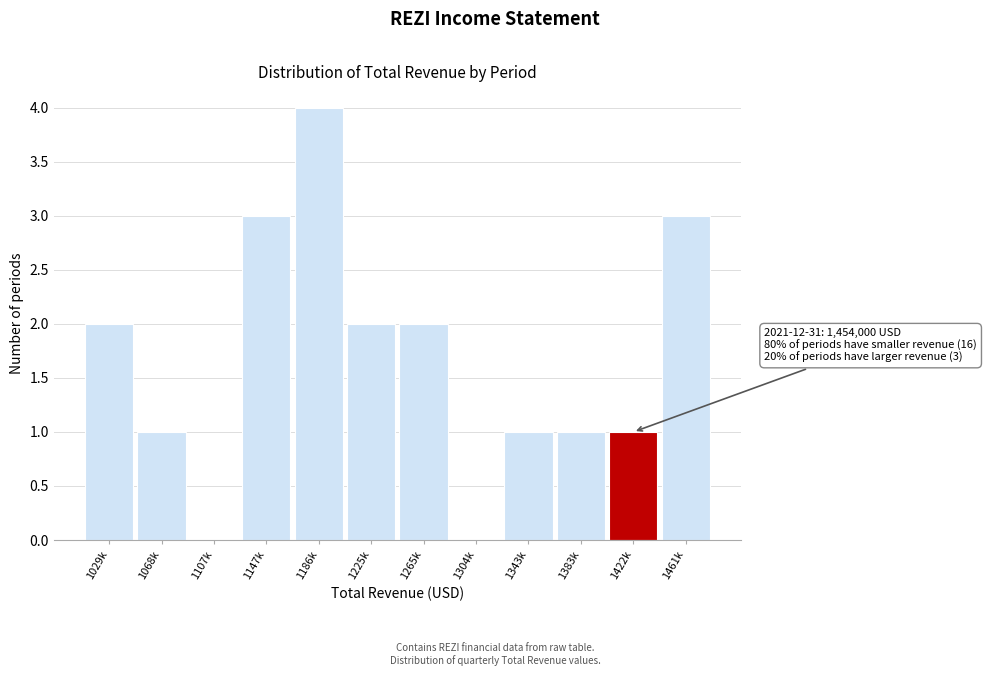

Reading right to left, what are all the values shown in this chart?

1461k=3	1422k=1	1383k=1	1343k=1	1304k=0	1265k=2	1225k=2	1186k=4	1147k=3	1107k=0	1068k=1	1029k=2